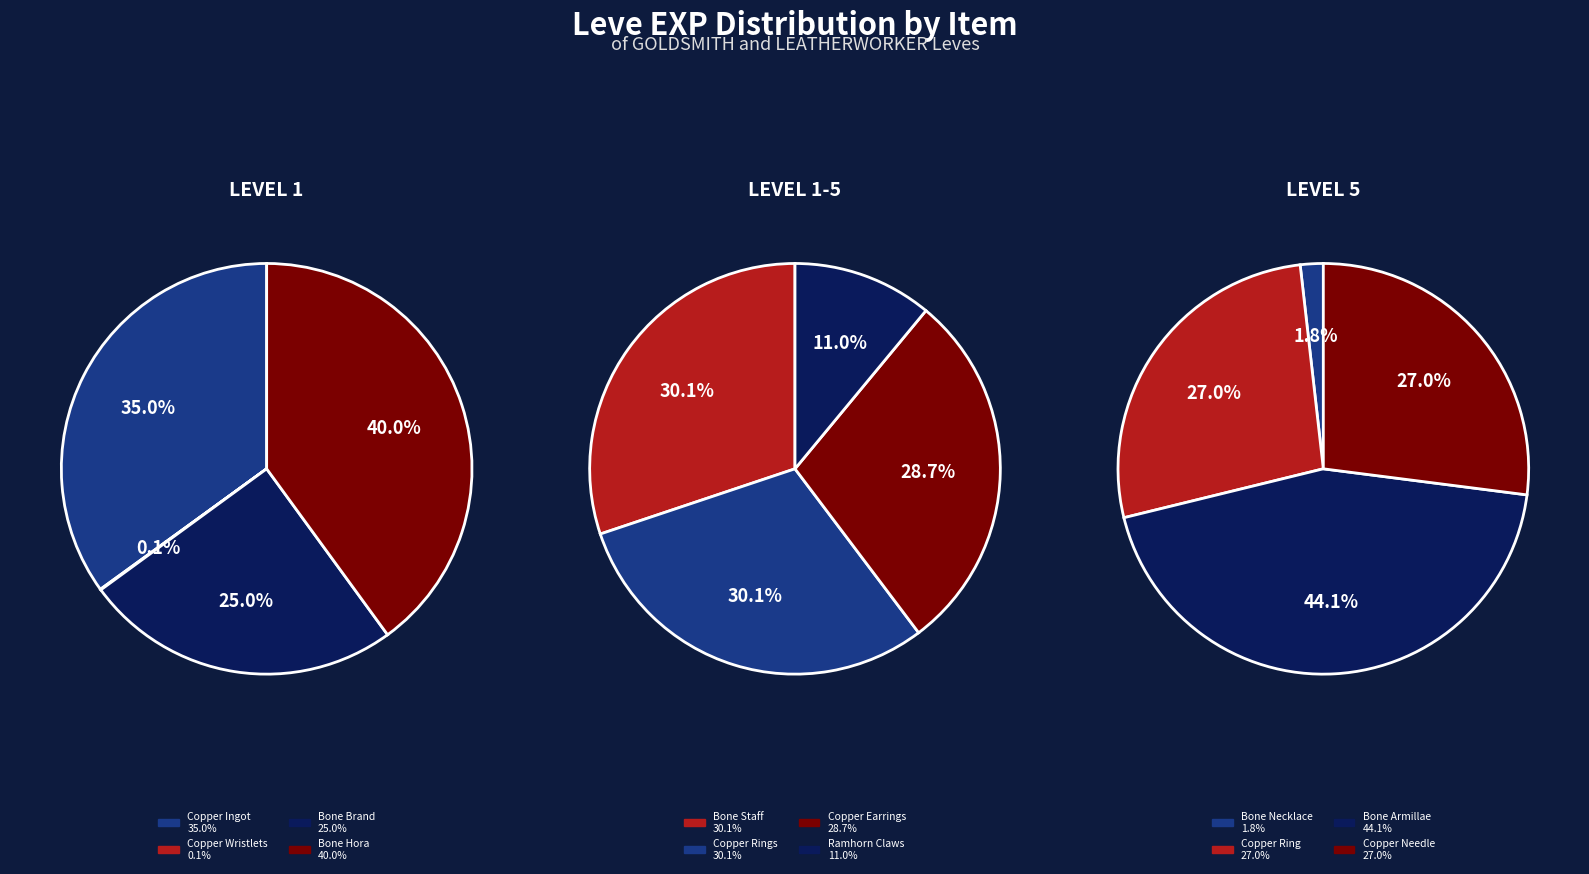

How many slices are in this pie chart?

12